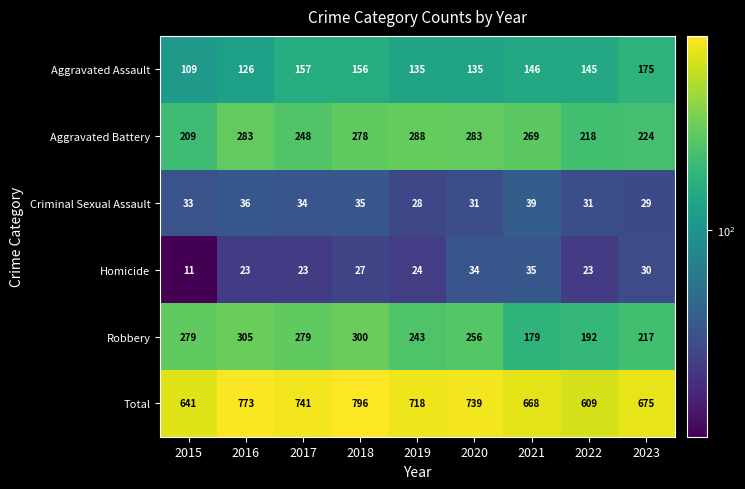

Count the number of categories in the chart.

9